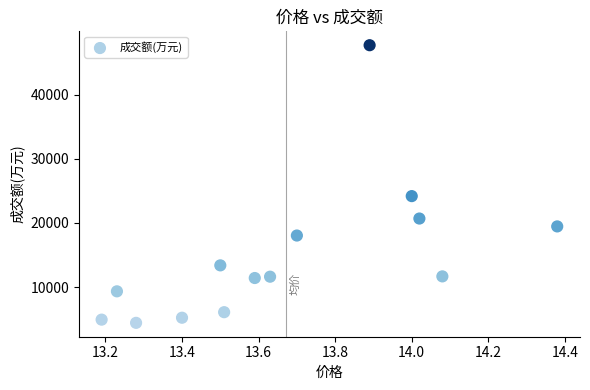

What is the range of Y values (max minus min)?

43334